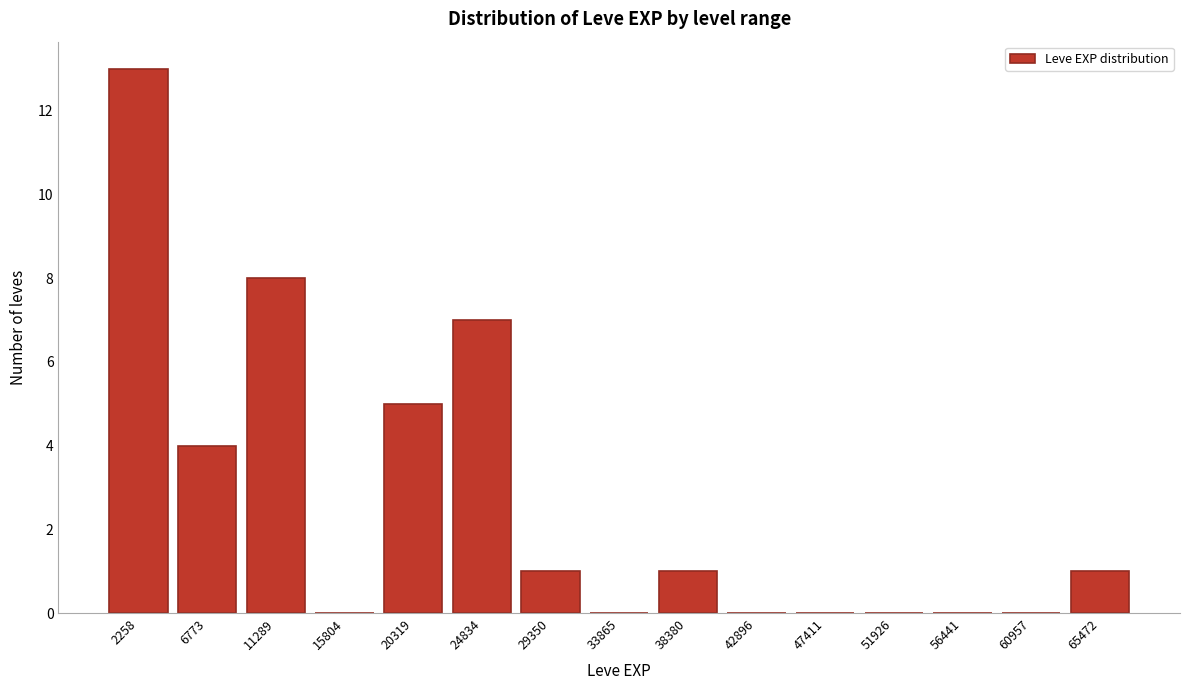

Reading left to right, what are all the values shown in this chart?

2258=13	6773=4	11289=8	15804=0	20319=5	24834=7	29350=1	33865=0	38380=1	42896=0	47411=0	51926=0	56441=0	60957=0	65472=1